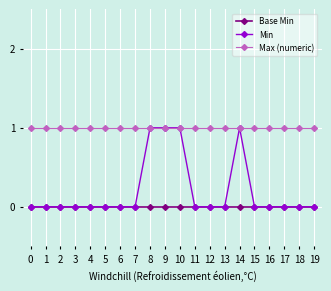

The Min series shows -1 at 18. True or false?

False